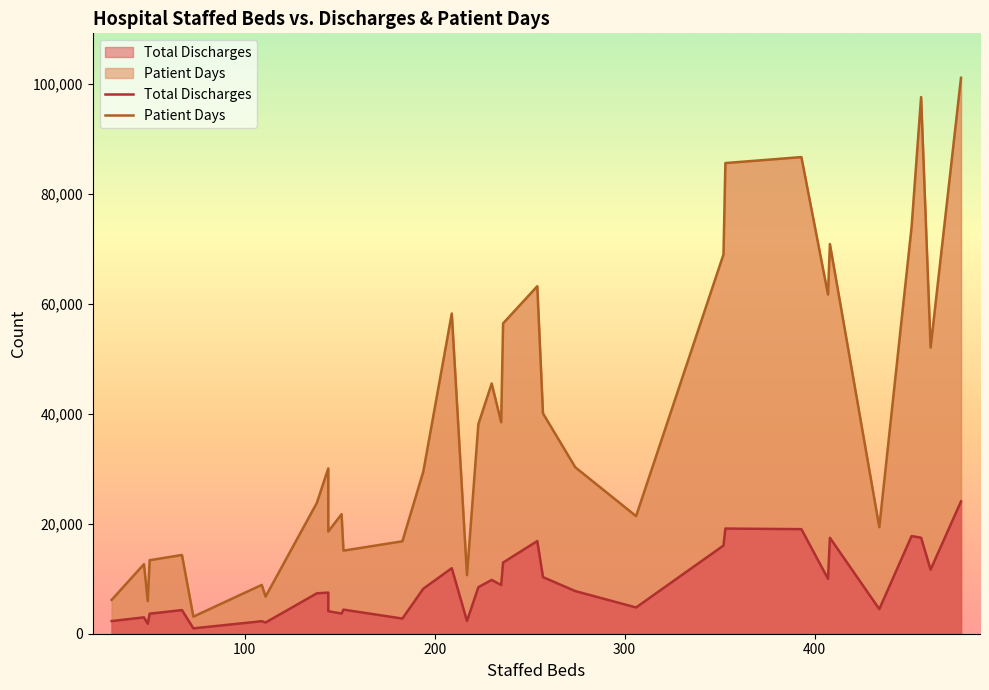

How many interior local peaks does the Total Discharges series have?

11